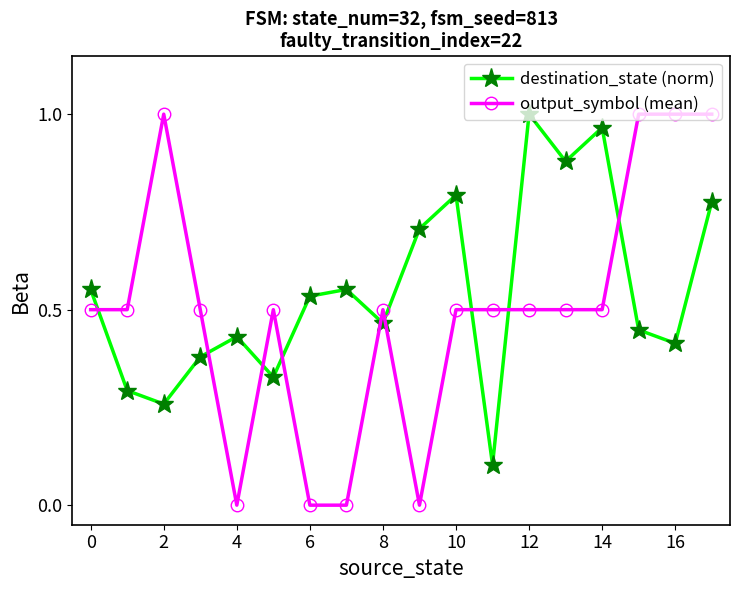

How many categories are shown in the chart?

18